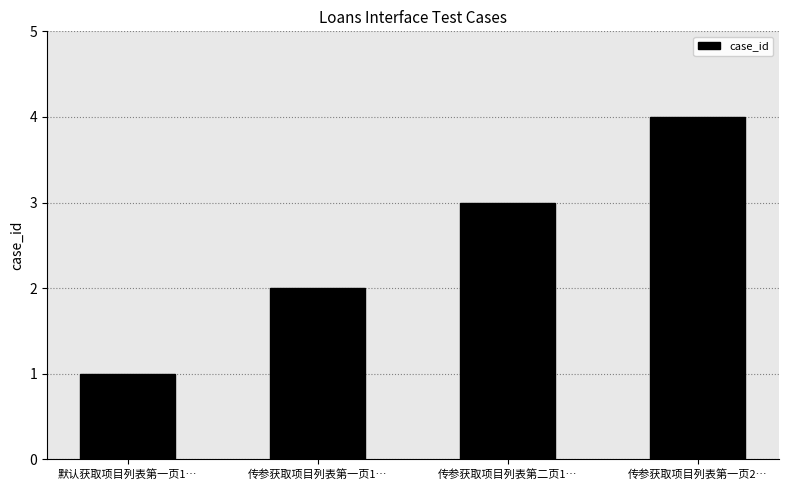

Where is the data nearest to the value 2?

传参获取项目列表第一页1…